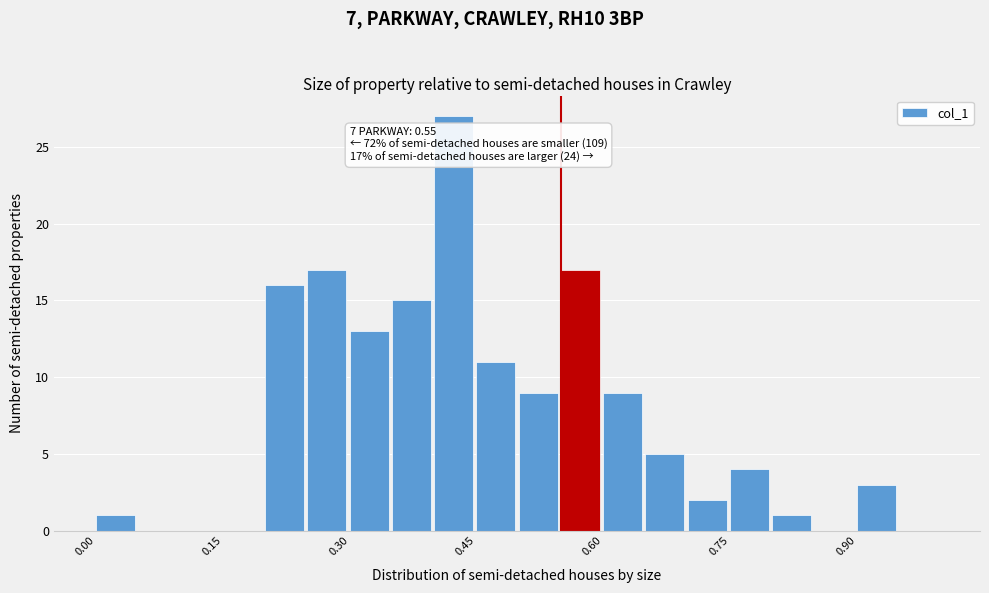

Read against the x-axis, roughly where is the centre of the tallest bar?

0.42